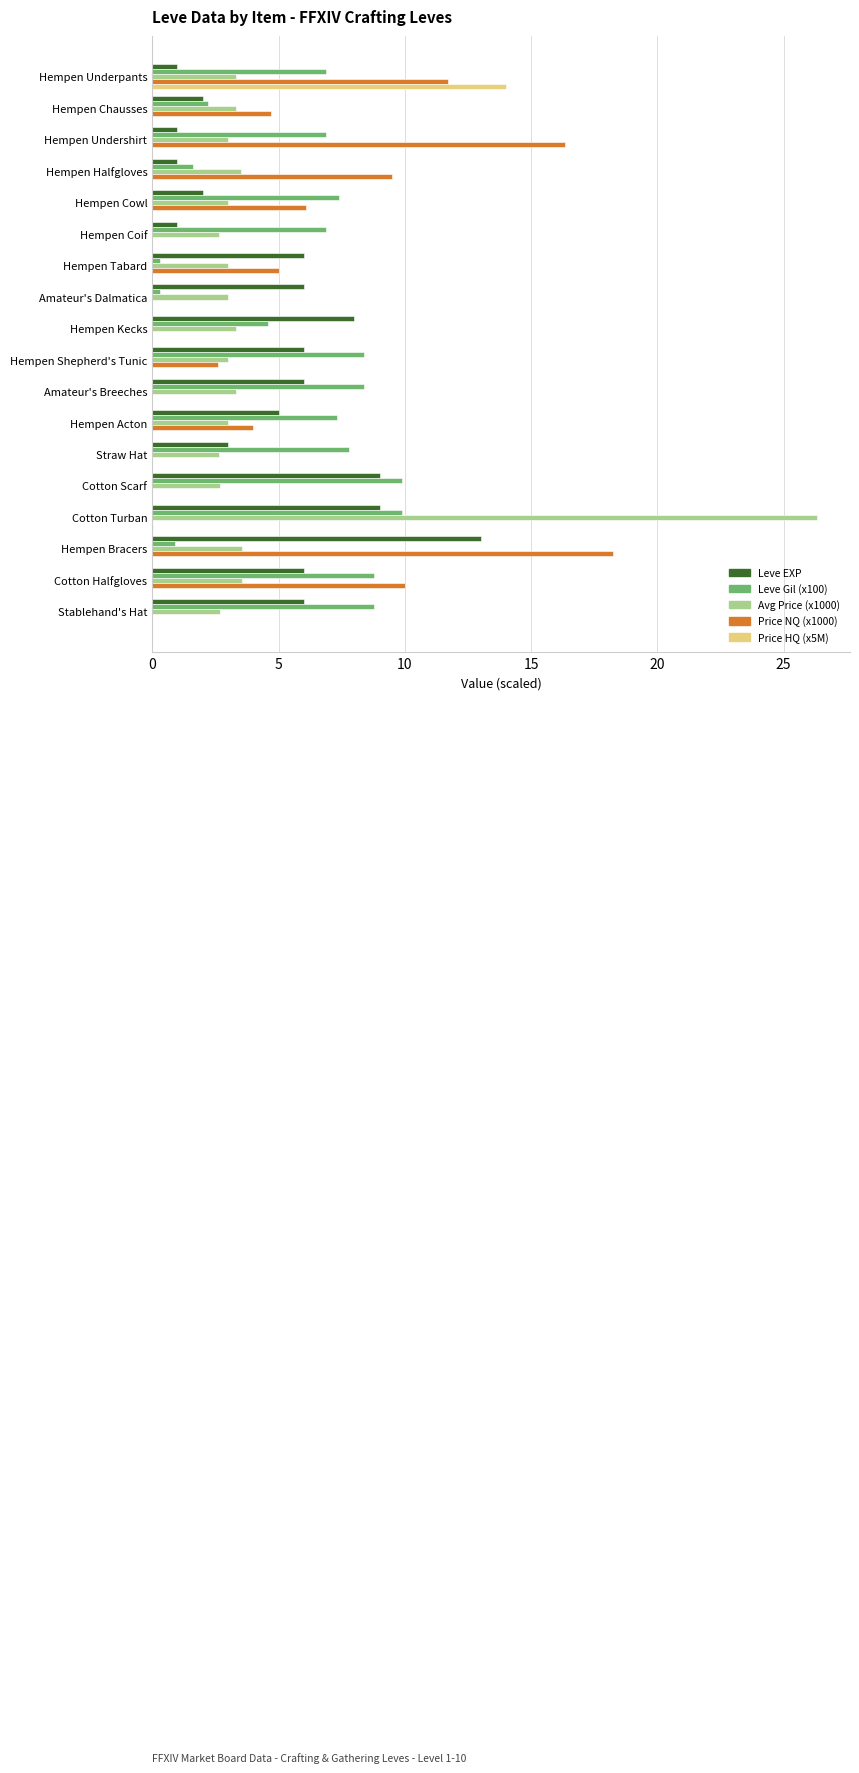

At which label does Leve EXP reach its peak?

Hempen Bracers